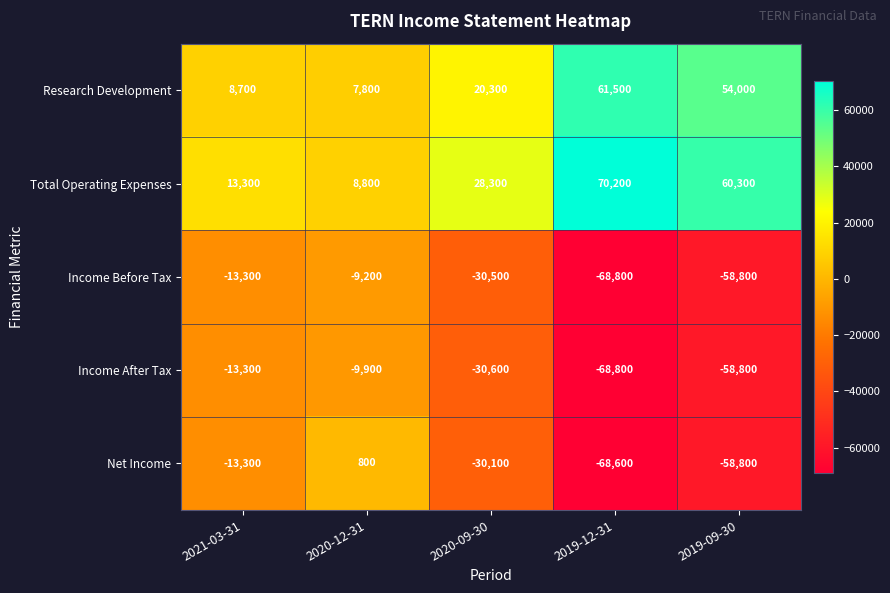

How many data points does each series have?

5